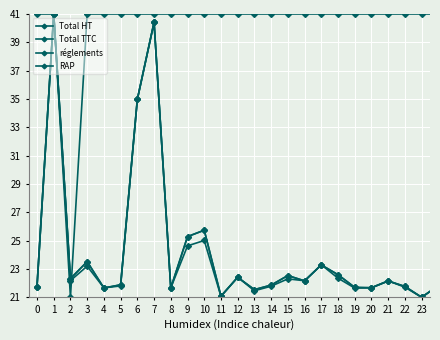

How many data points in Total HT are less than 22?

16